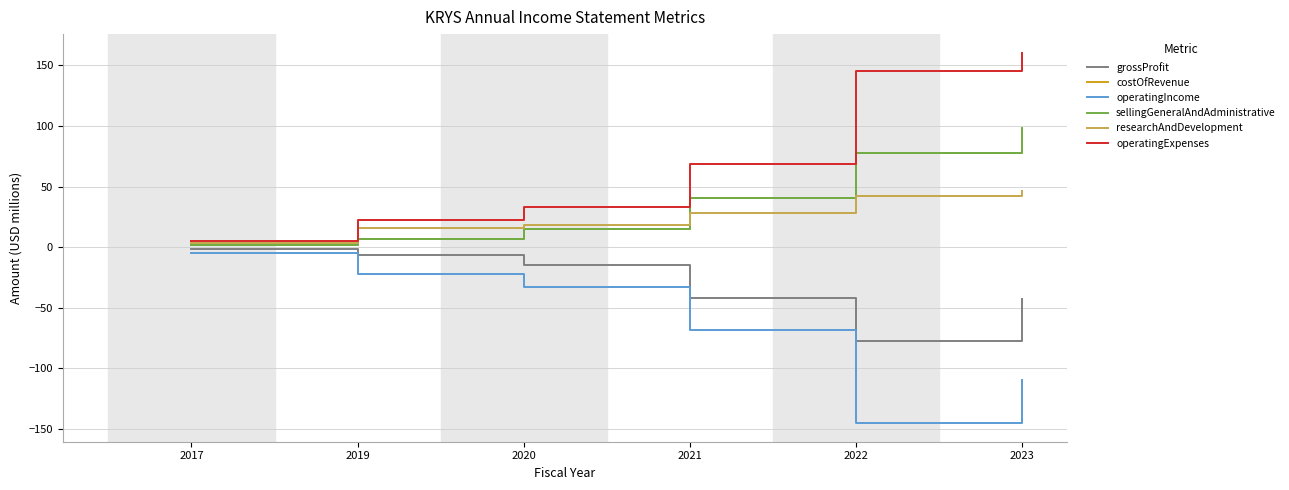

What is the difference between the maximum and minimum values in the grossProfit series?

76.2